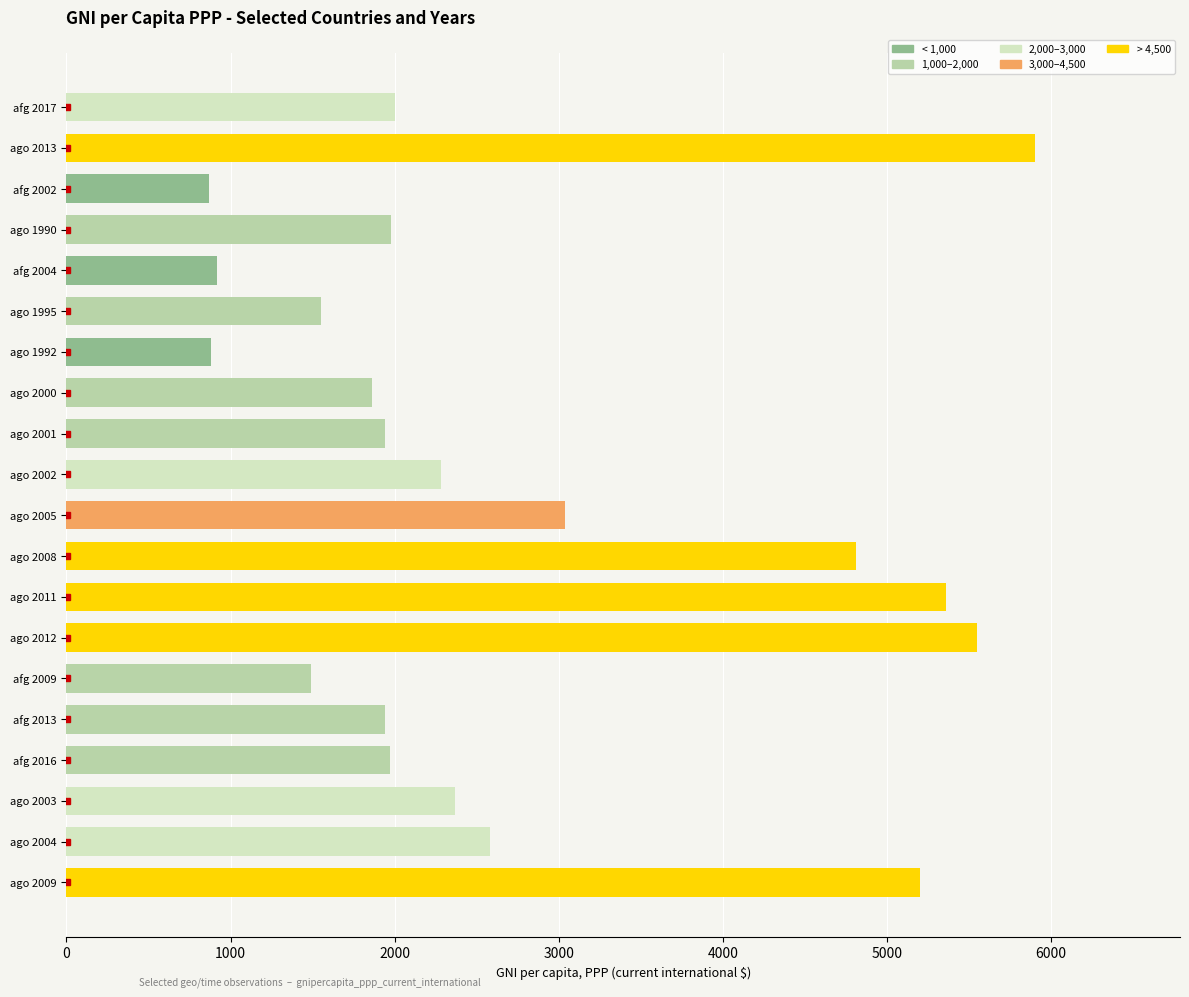

How many values are below 2000?

10